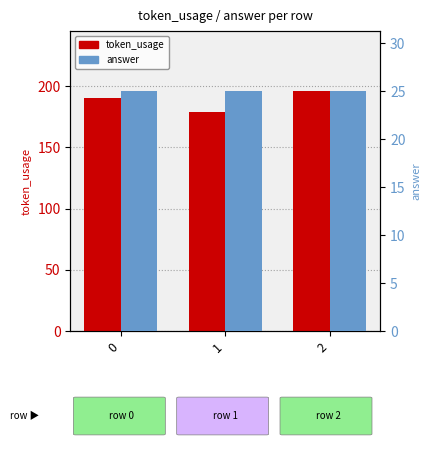

How many values in the token_usage series are below 190?

1